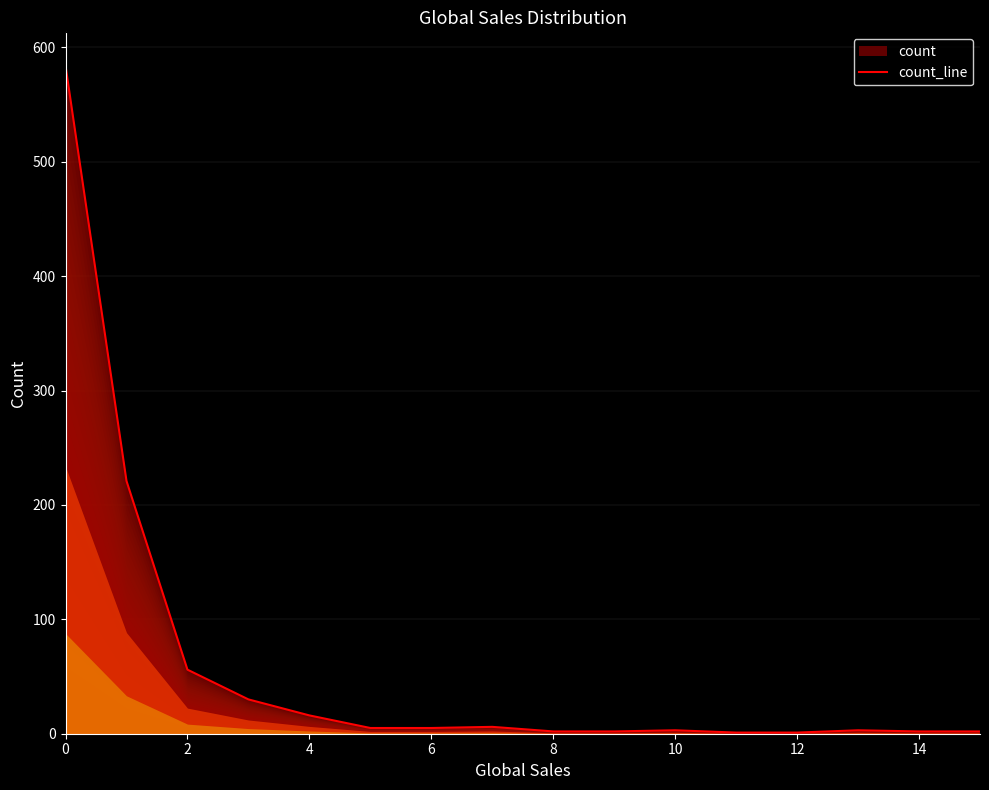

What is the greatest value displayed?

584